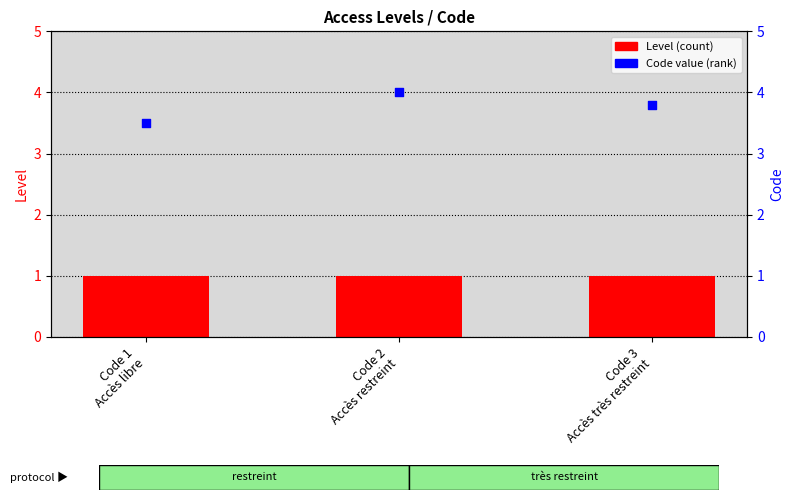

What are all the series names shown in the legend?

Level, Code value